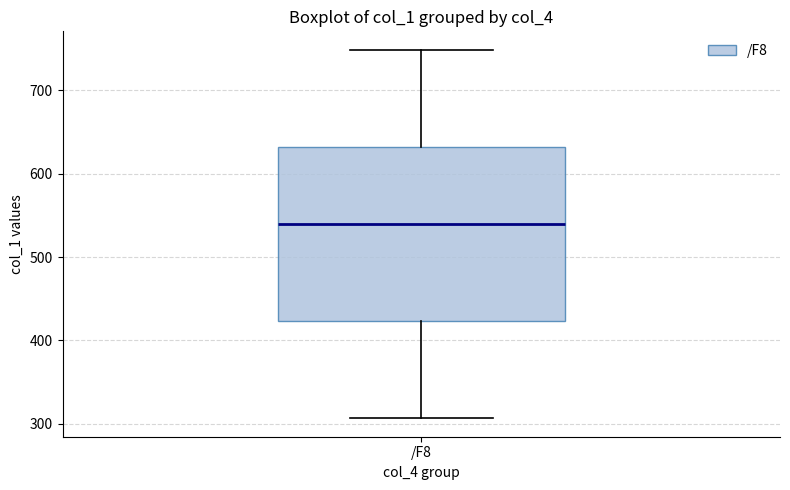

Where does the lower whisker of the box for /F8 end on the y-axis? The values are not printed on the chart, so give them approximately, as read against the axis.

310